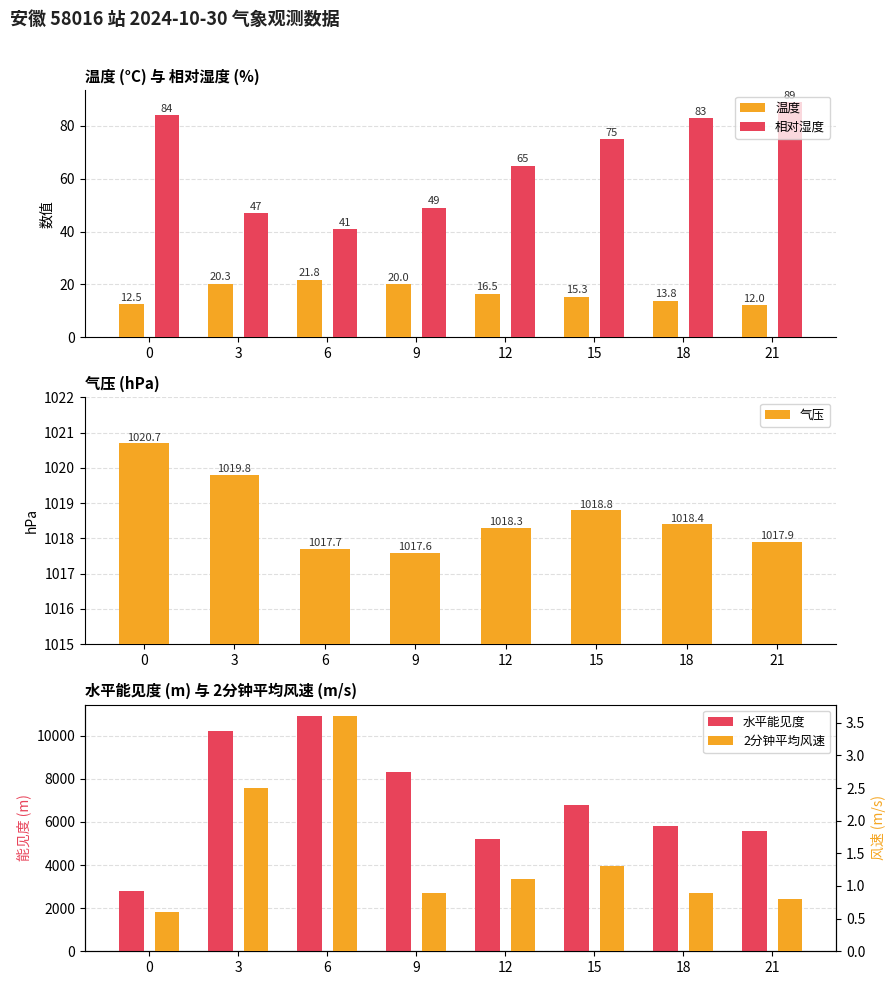

The value of 水平能见度 at 15 is 6800.0. True or false?

True